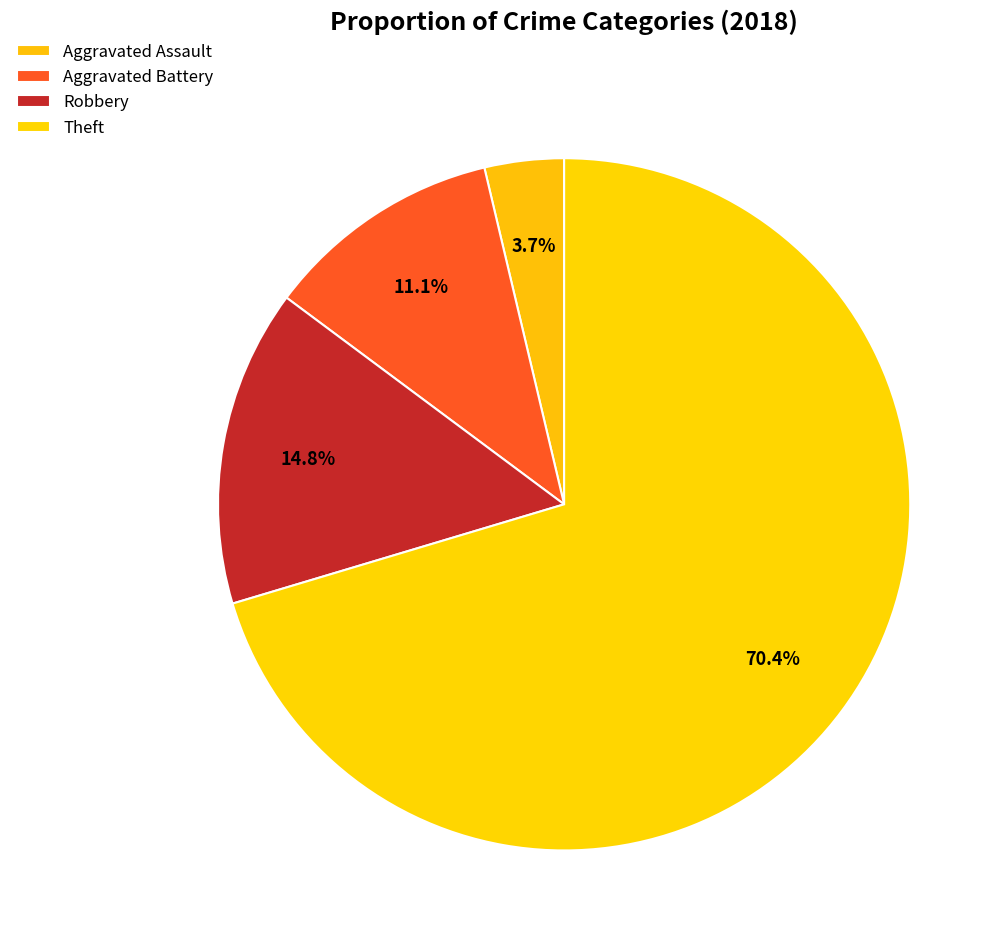

How many segments does this pie chart have?

4